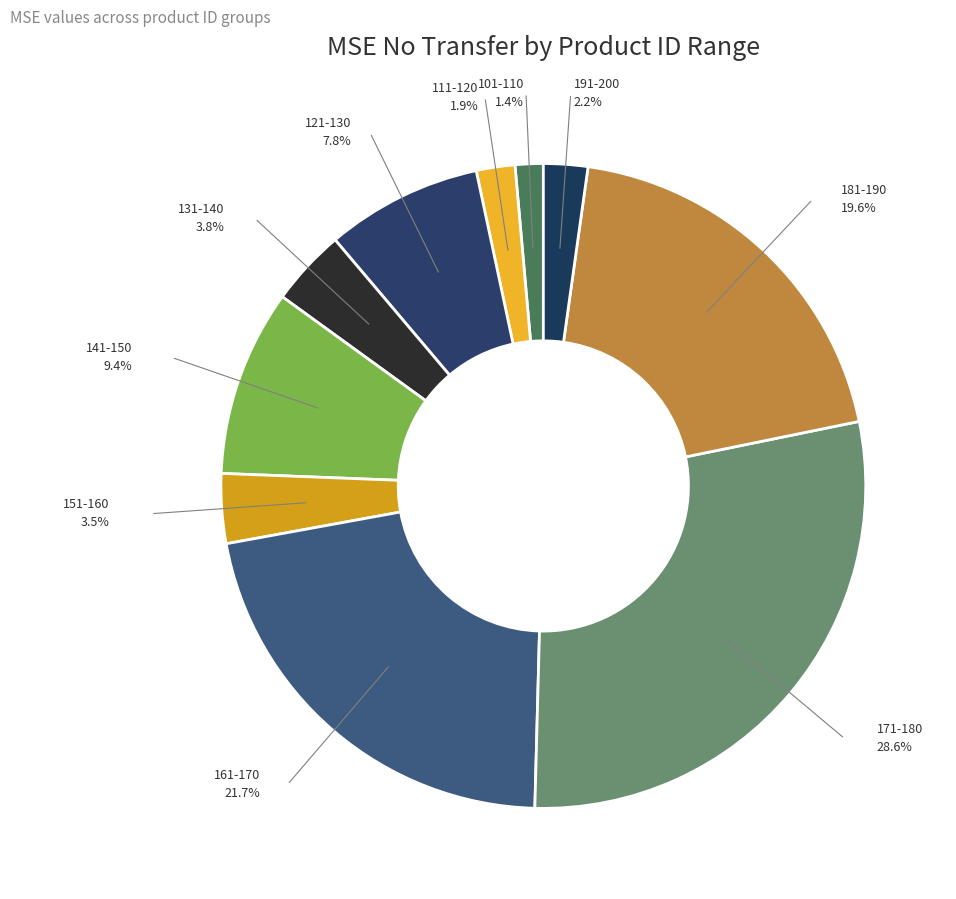

Between 111-120 and 171-180, which is larger?

171-180